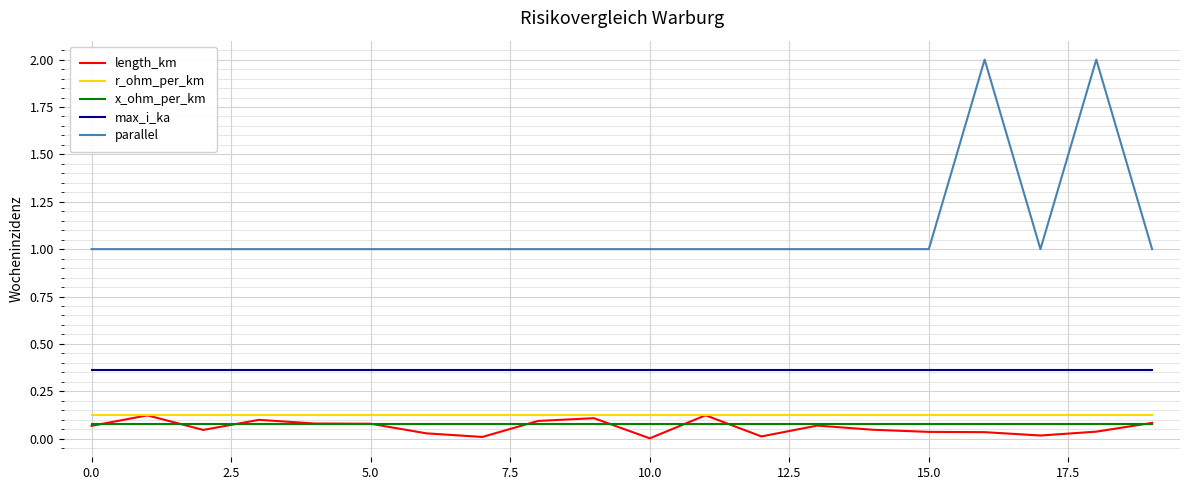

What is the maximum value shown in the chart?

2.0